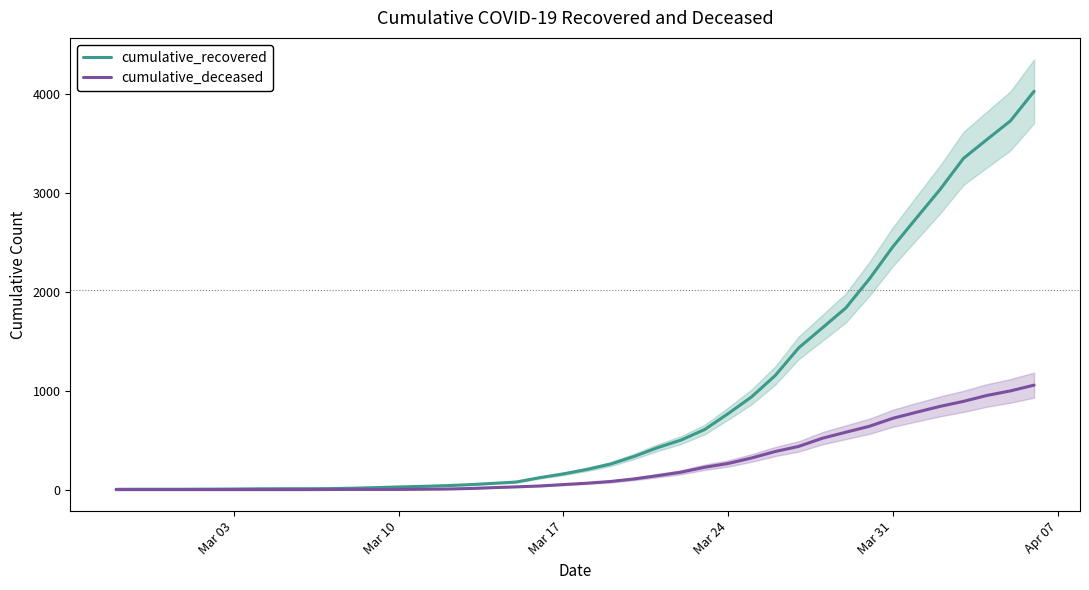

Reading left to right, transcribe all the data shown in this chart.

cumulative_recovered: 3	4	4	4	5	6	8	9	9	10	14	20	27	33	40	50	63	77	121	159	204	258	335	424	501	607	768	938	1153	1433	1634	1836	2129	2455	2745	3032	3348	3539	3728	4026
cumulative_deceased: 0	0	0	0	0	0	0	0	0	1	2	2	2	4	6	11	20	28	37	51	65	82	108	141	176	226	264	320	385	437	519	580	640	721	782	841	892	952	998	1056